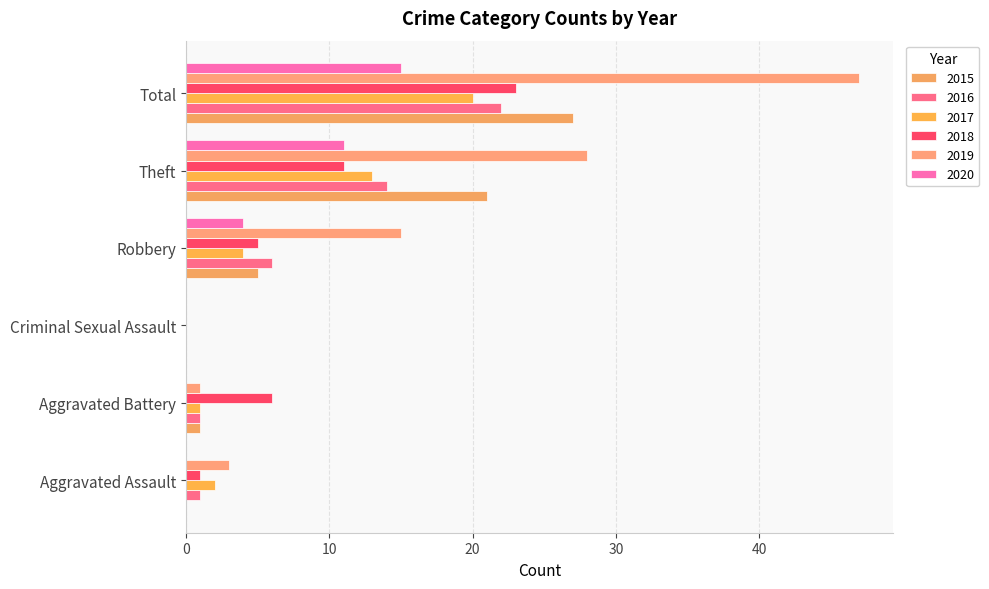

Is the value of 2018 at Theft greater than the value of 2015 at Criminal Sexual Assault?

Yes